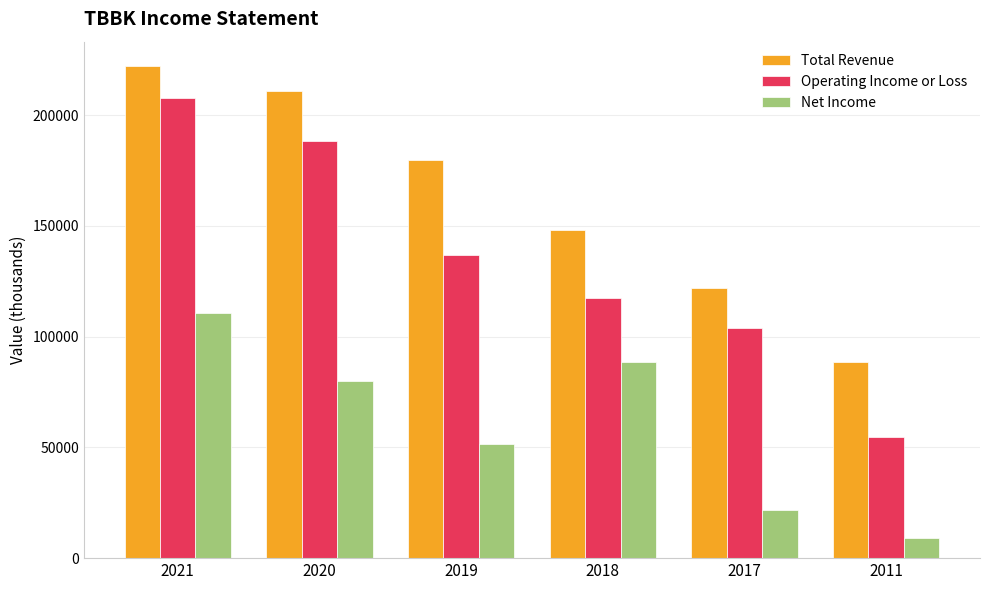

What is the sum of all Net Income values?

361700